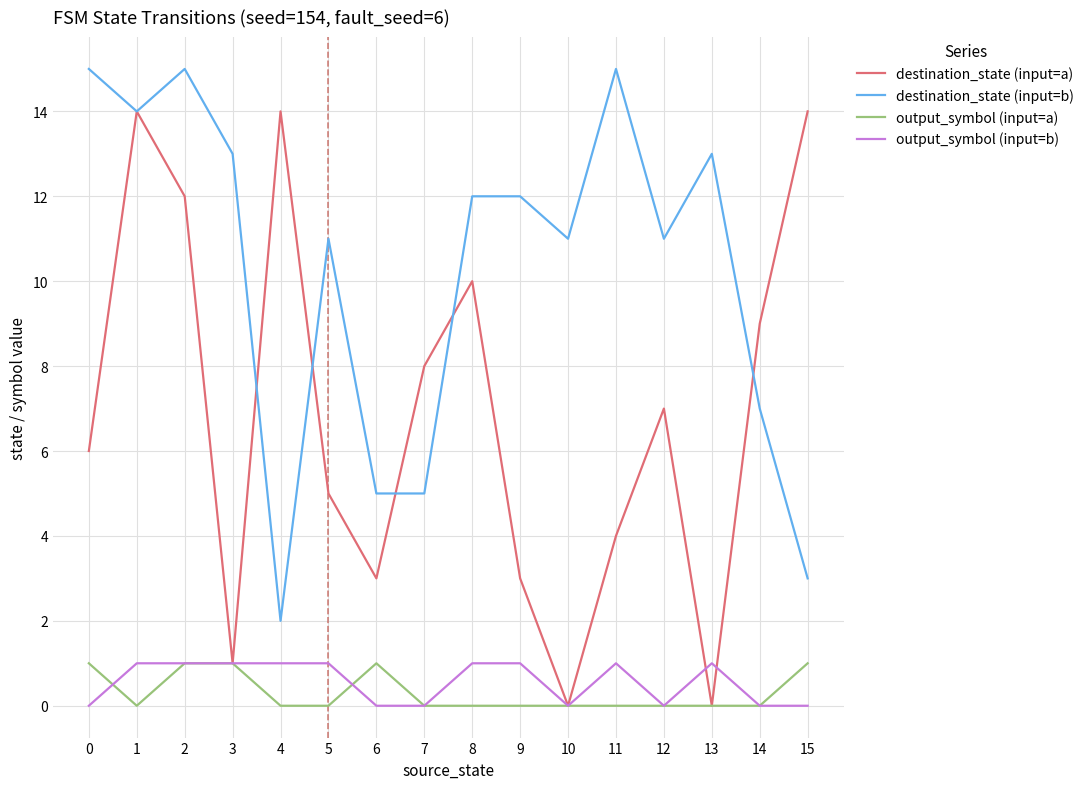

Which series has the largest range (max minus min)?

destination_state (input=a)